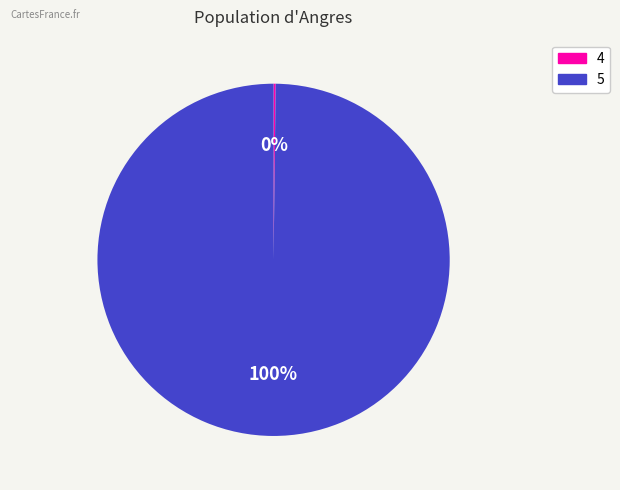

Which category has the biggest portion of the pie?

5